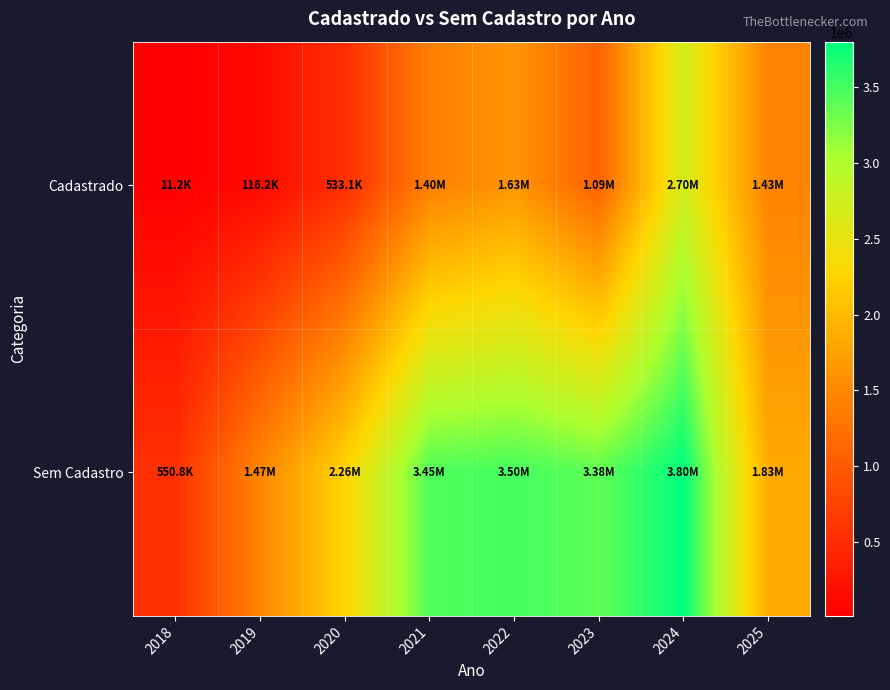

Reading left to right, transcribe all the data shown in this chart.

Cadastrado: 2018=11175.0	2019=116155.8	2020=533076.8	2021=1397833.5	2022=1625135.1	2023=1087507.7	2024=2702868.6	2025=1434092.1
Sem Cadastro: 2018=550764.5	2019=1469916.5	2020=2255888.8	2021=3452281.0	2022=3499868.8	2023=3382567.3	2024=3800337.7	2025=1832209.9